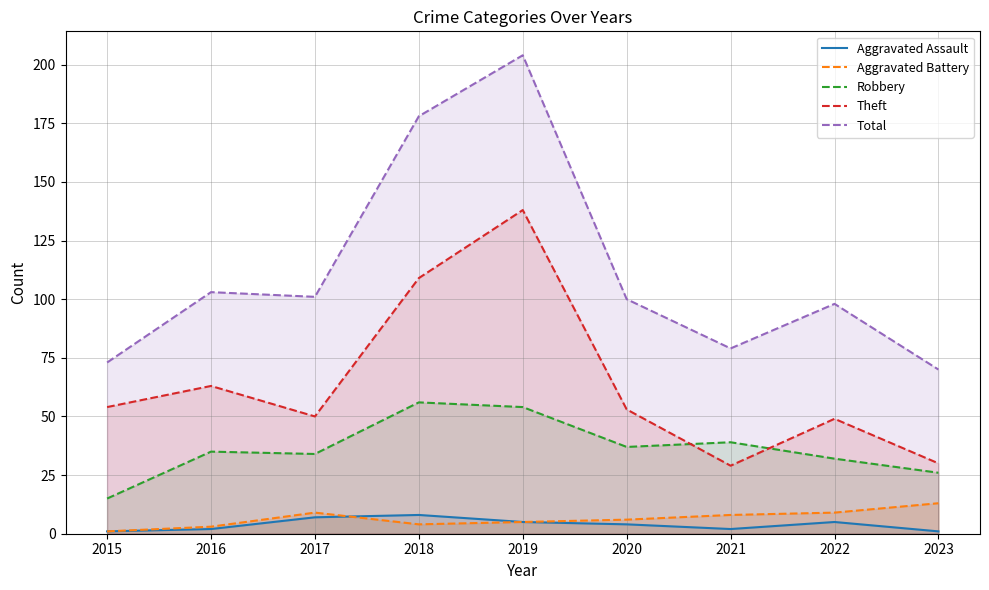

What are all the series names shown in the legend?

Aggravated Assault, Aggravated Battery, Robbery, Theft, Total